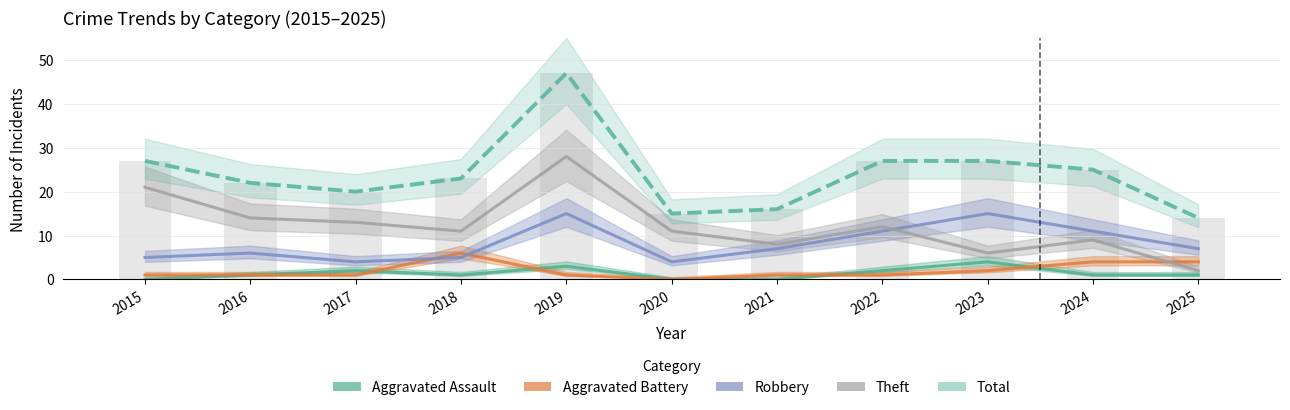

At which label does Total first exceed 23?

2015